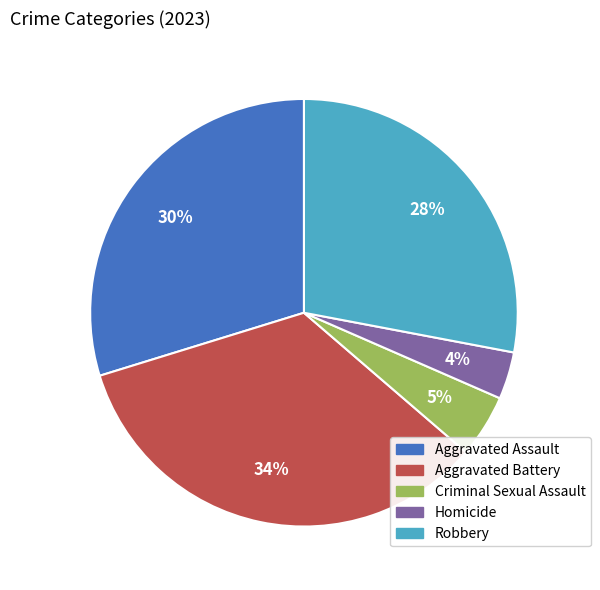

How many segments does this pie chart have?

5